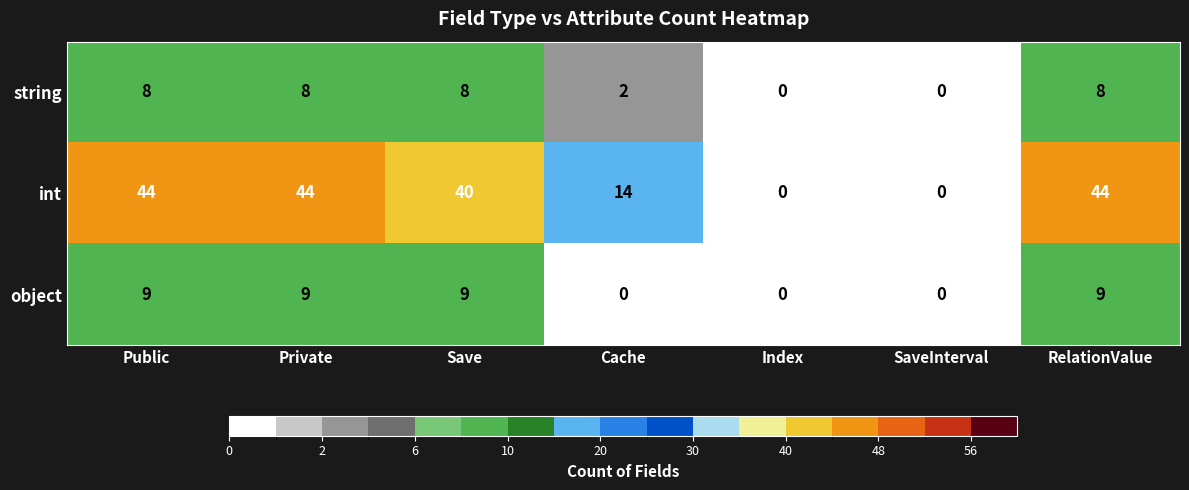

Which series changed the most between Save and Cache?

int